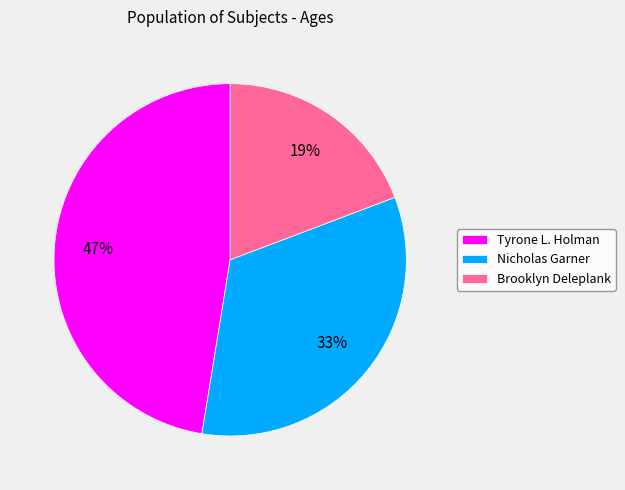

To the nearest percent, what is the difference between the largest and smallest slice percentages?

28%